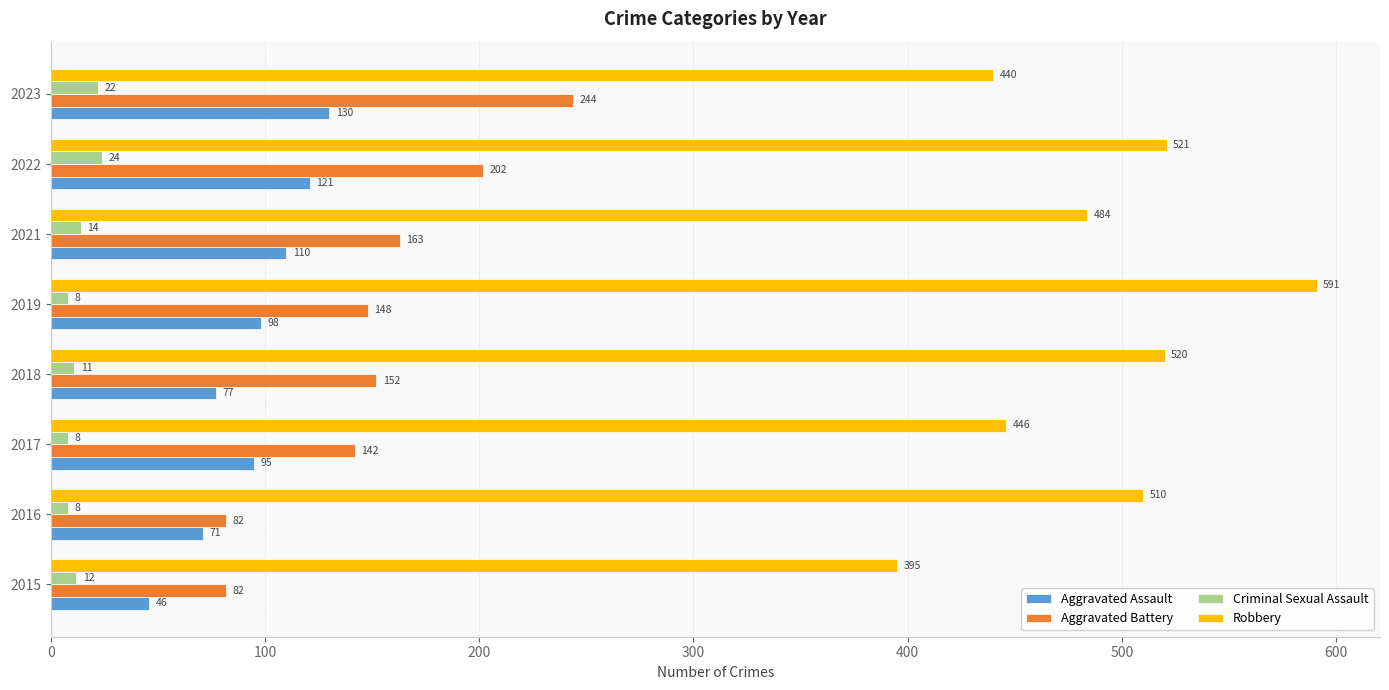

Which series has the largest range (max minus min)?

Robbery